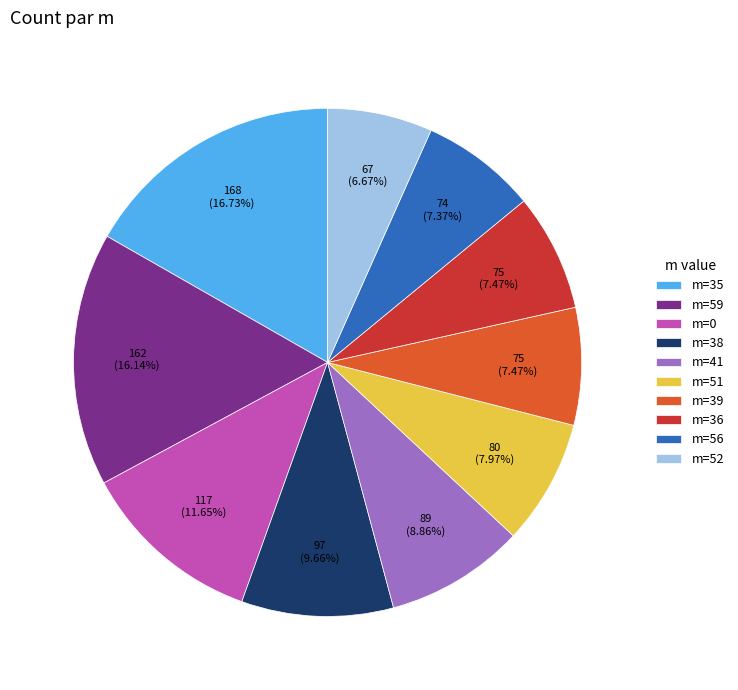

What is the ratio of the value at m=51 to the value at m=39?

1.1